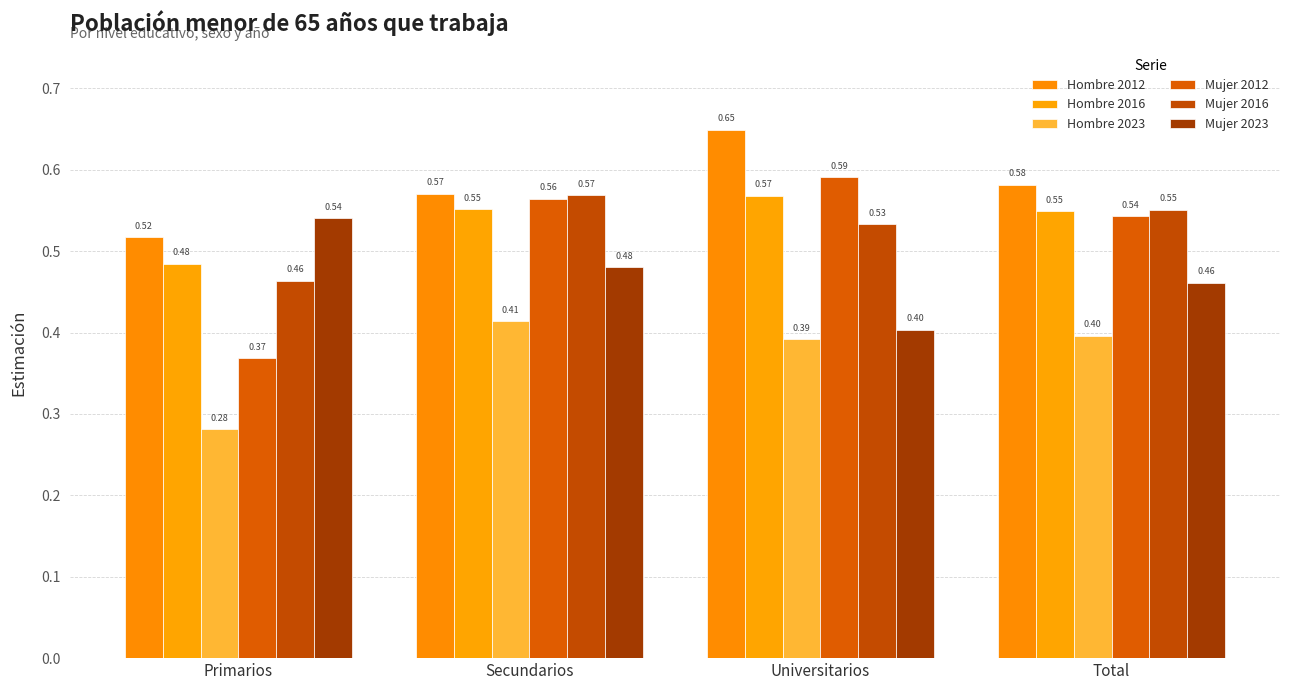

What is the average value of the Hombre 2012 series?

0.6